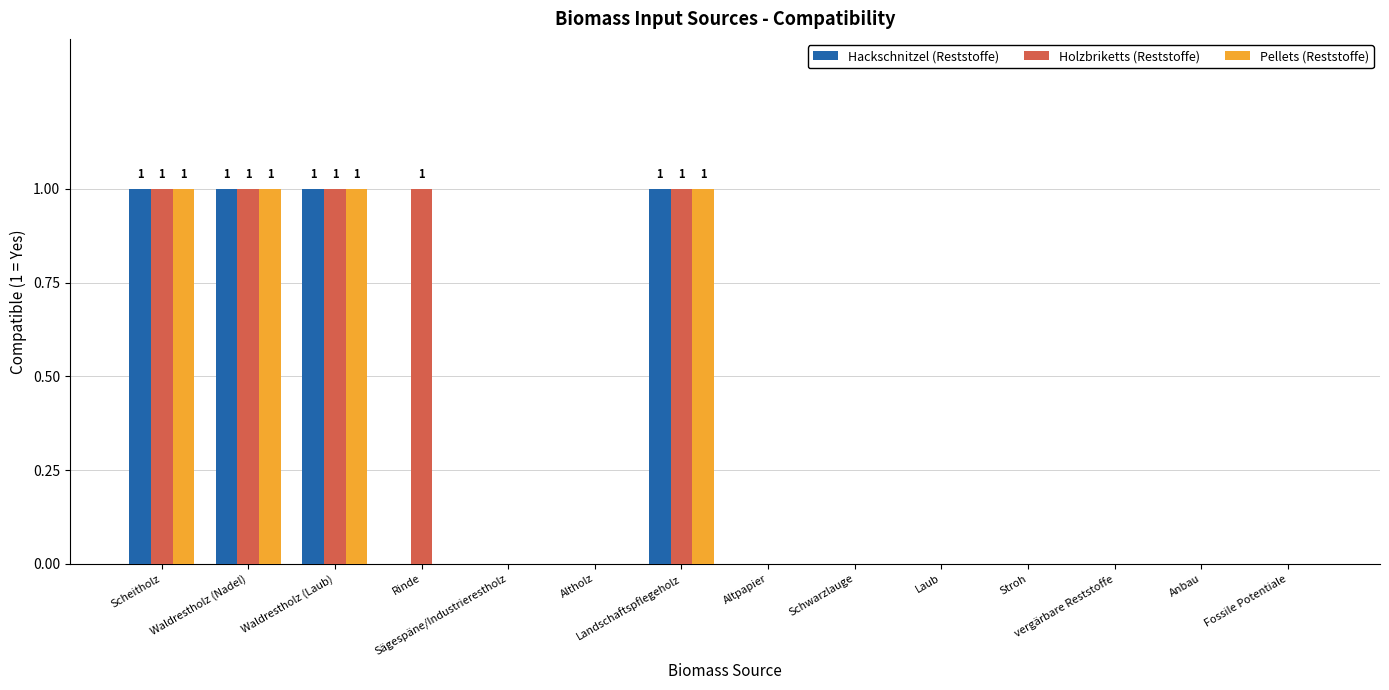

How many groups of bars are there?

14